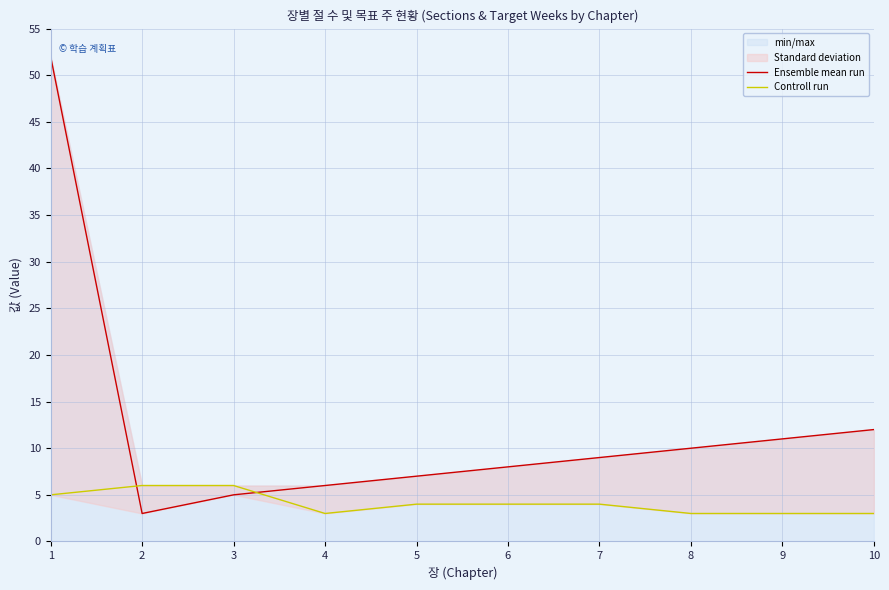

True or false: Controll run has a value of 3 at 8.

True